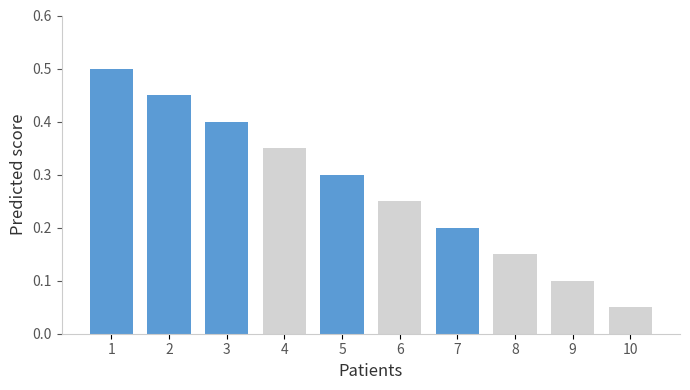

What is the sum of the Highlighted values at 2 and 7?

0.7